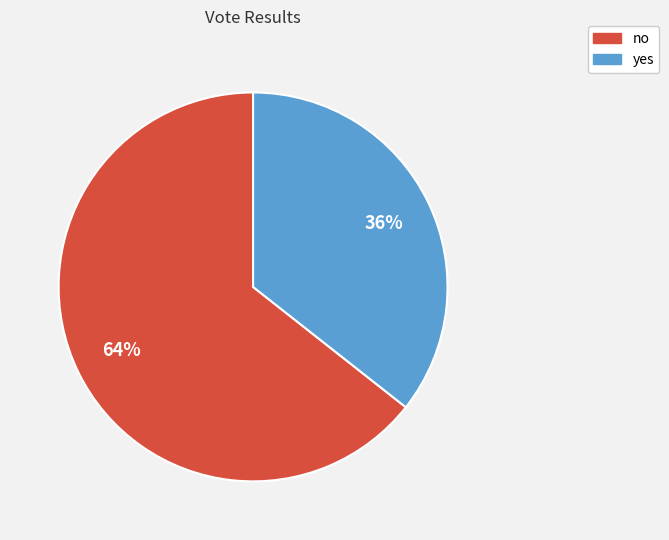

What is the smallest slice in the pie chart?

yes